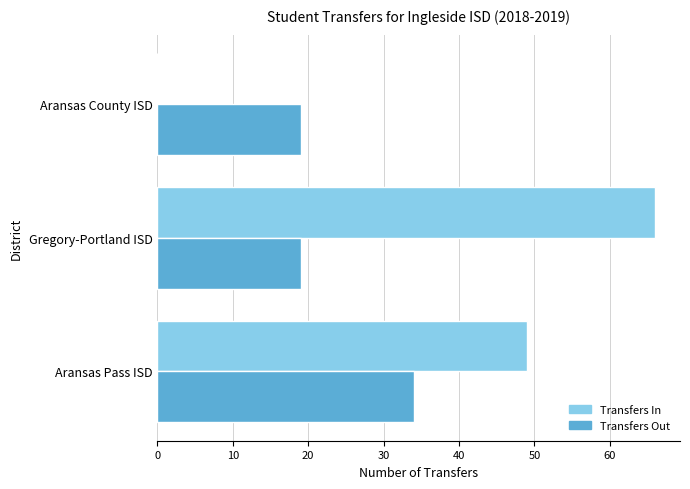

What value does the Transfers Out series have at Aransas County ISD?

19